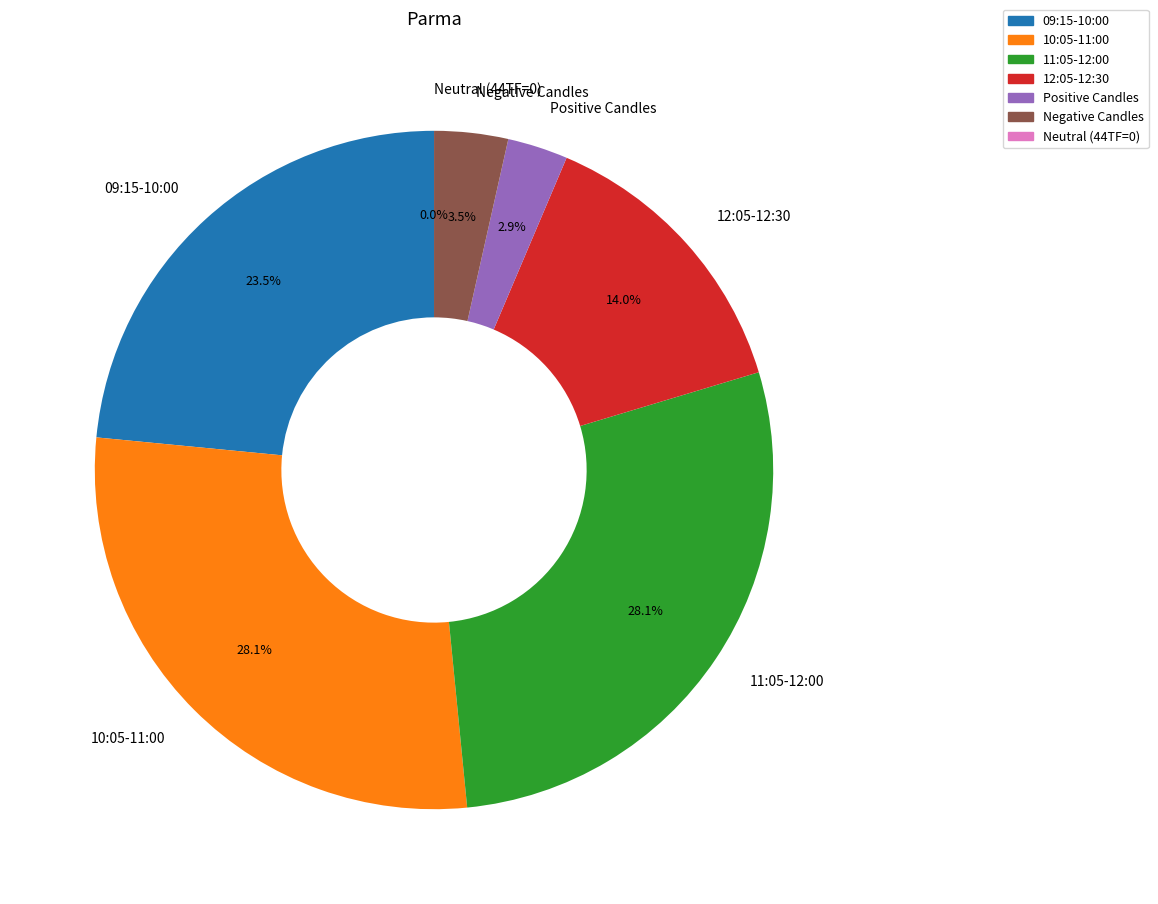

Is there a majority slice in this chart?

No